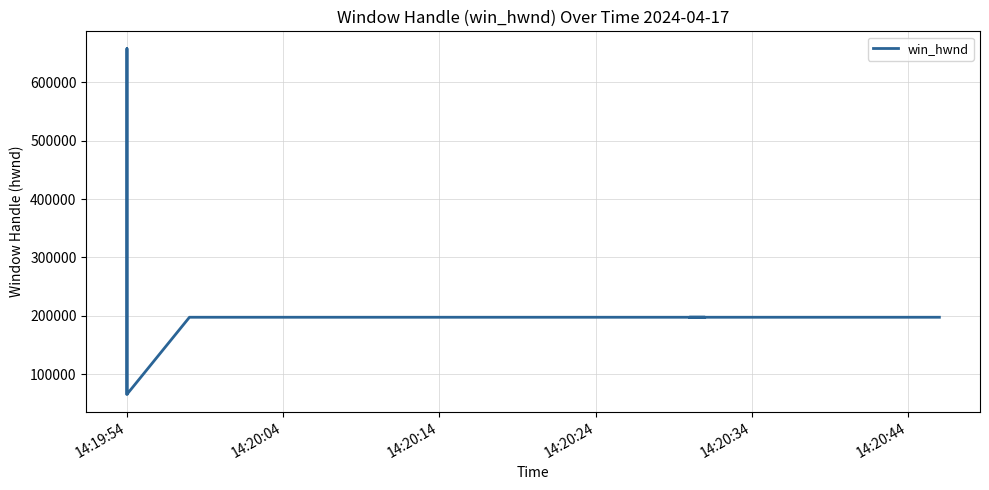

What is the value of the 19th point from the left?

197686